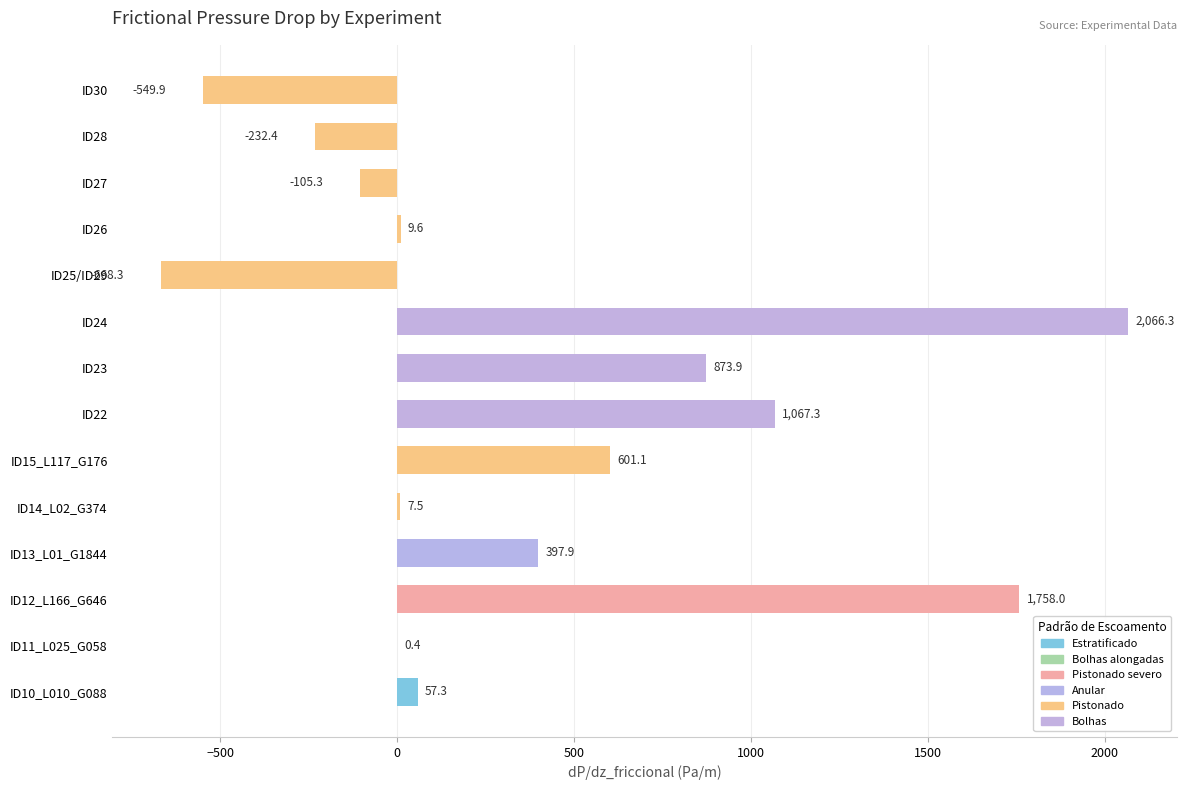

The value at ID10_L010_G088 is 57.3. True or false?

True